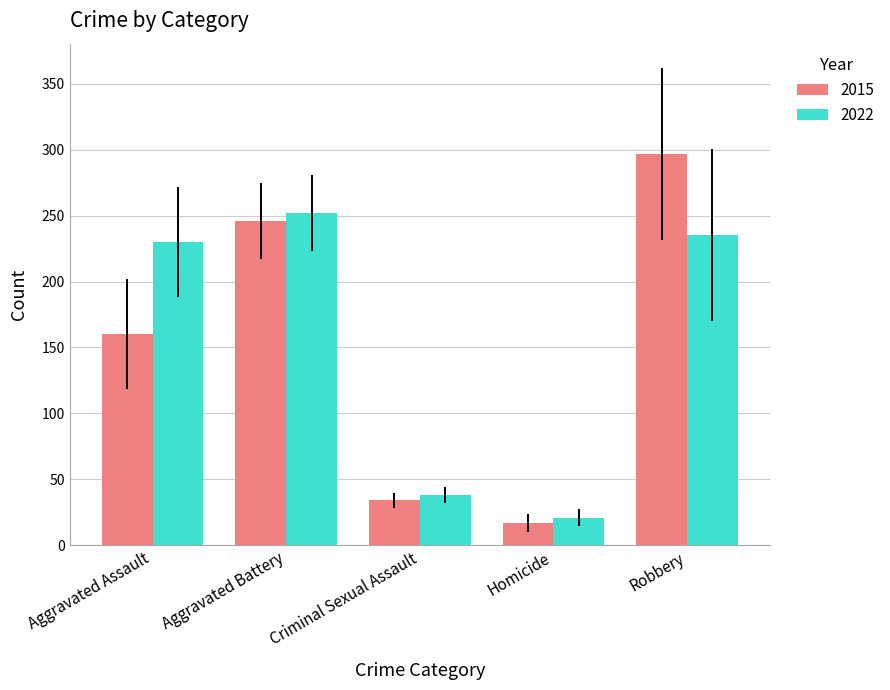

Which series has the widest spread of values?

2015